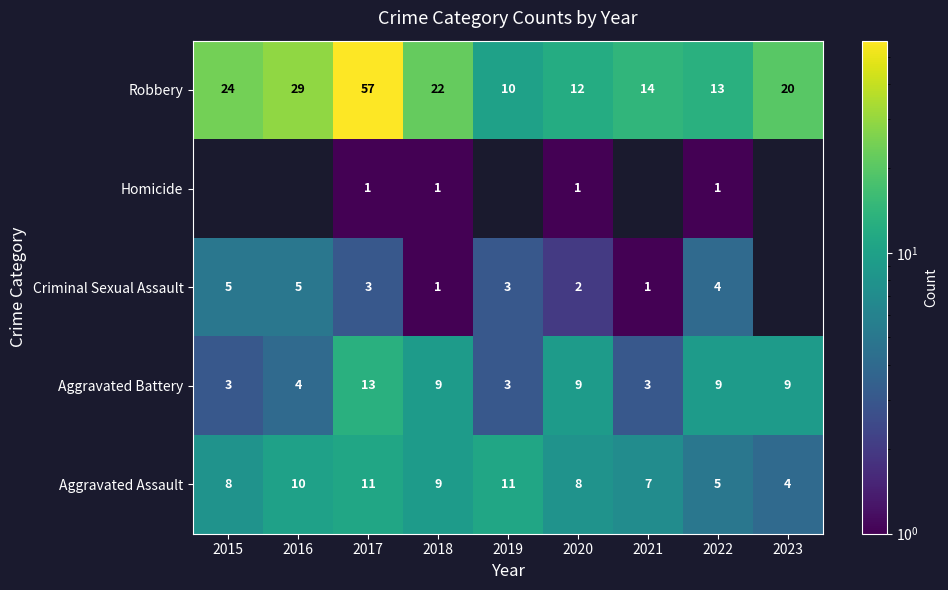

The value of Robbery at 2020 is 5. True or false?

False